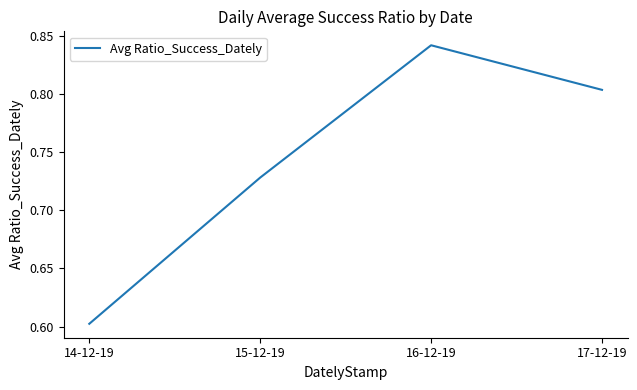

Which has a higher value, 17-12-19 or 14-12-19?

17-12-19